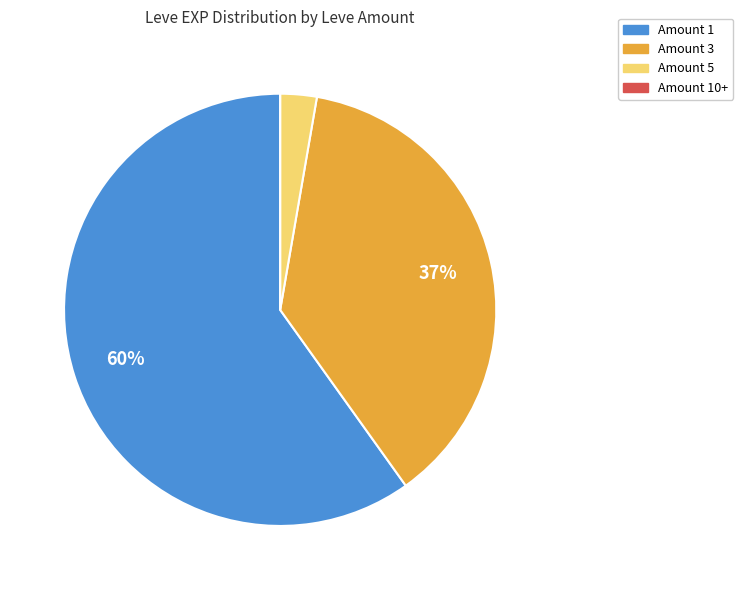

To the nearest percent, what is the difference between the largest and smallest slice percentages?

60%